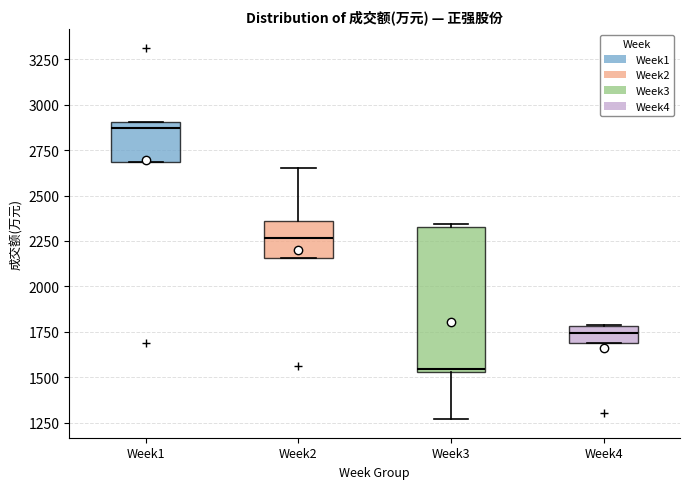

Which box is the tallest, from its lower edge to its upper edge?

Week3